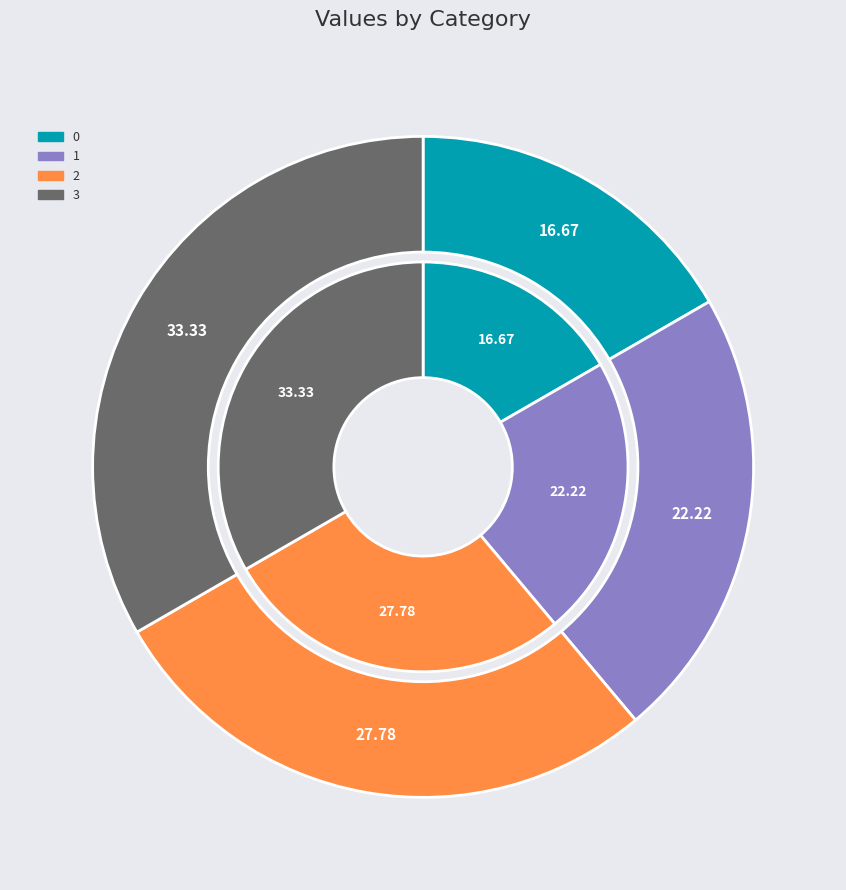

To the nearest percent, what percentage of the pie is 3?

33%